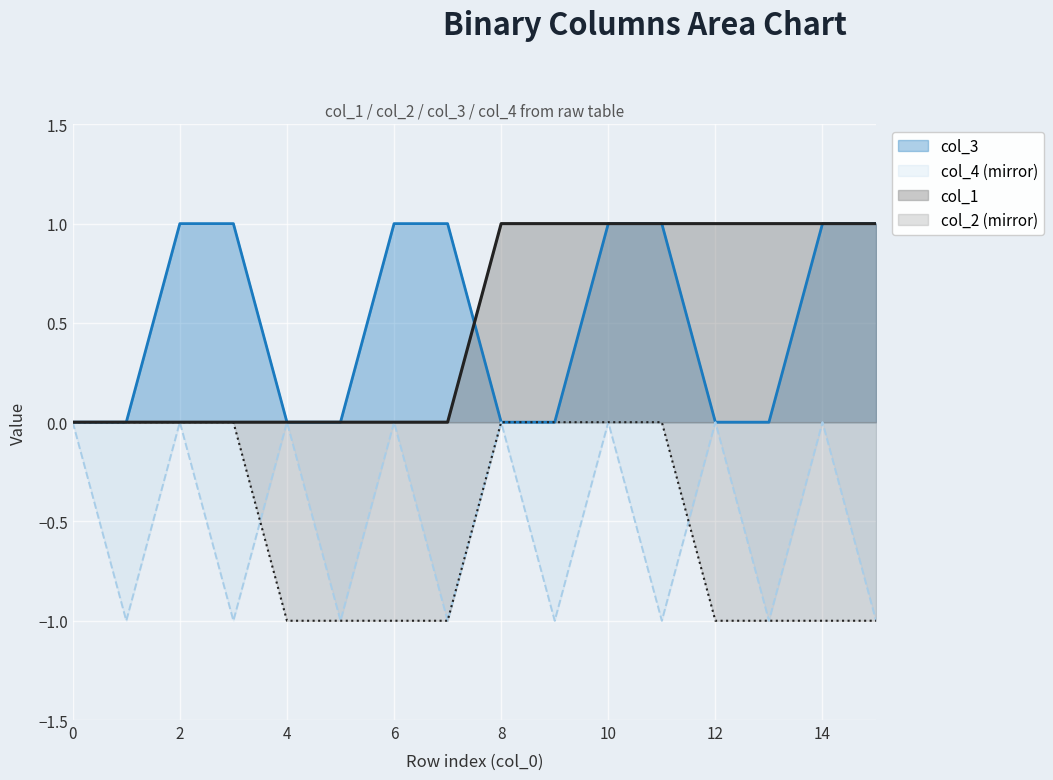

True or false: col_2 has more than 1 interior local peaks.

False